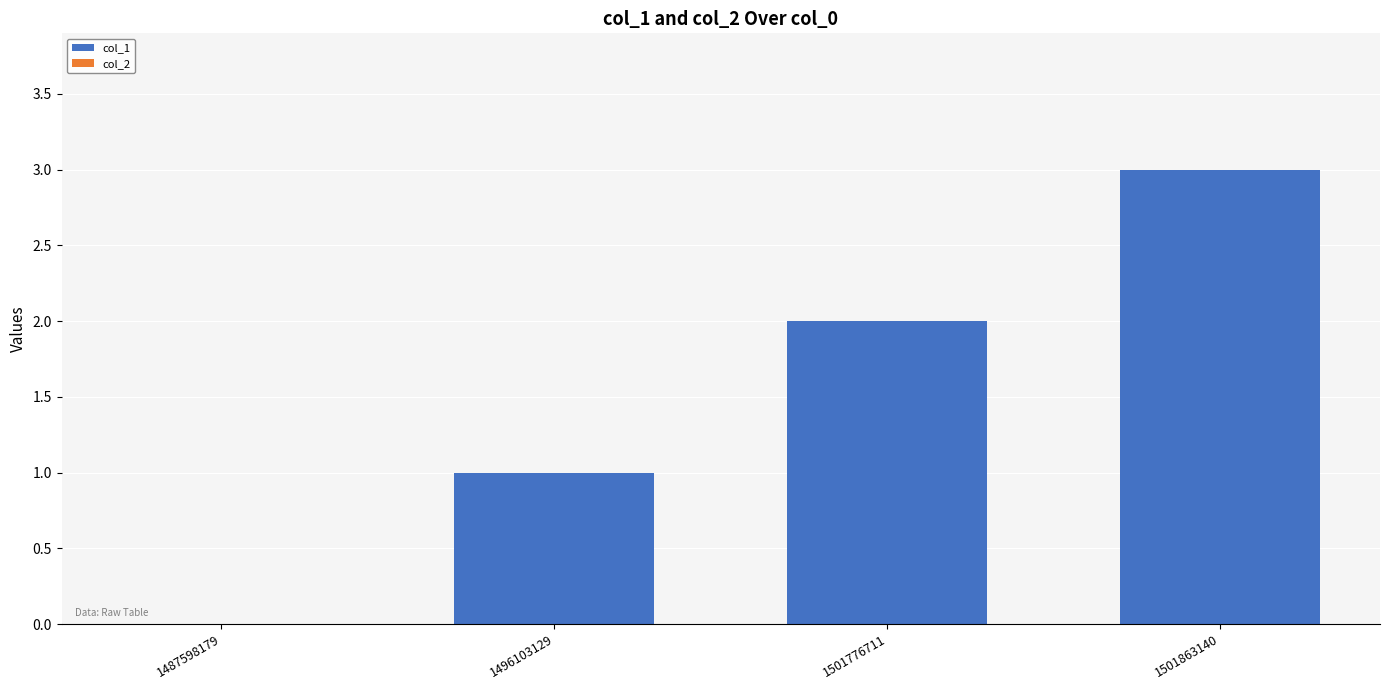

What is the approximate value at 1501863140?

3